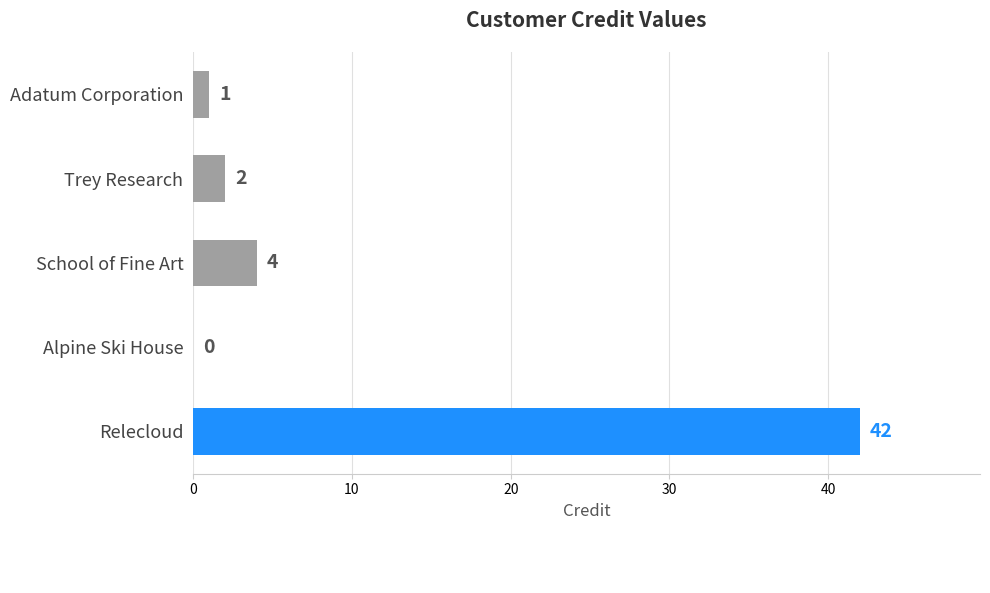

Approximately how many times larger is the value at School of Fine Art compared to Adatum Corporation?

4.0